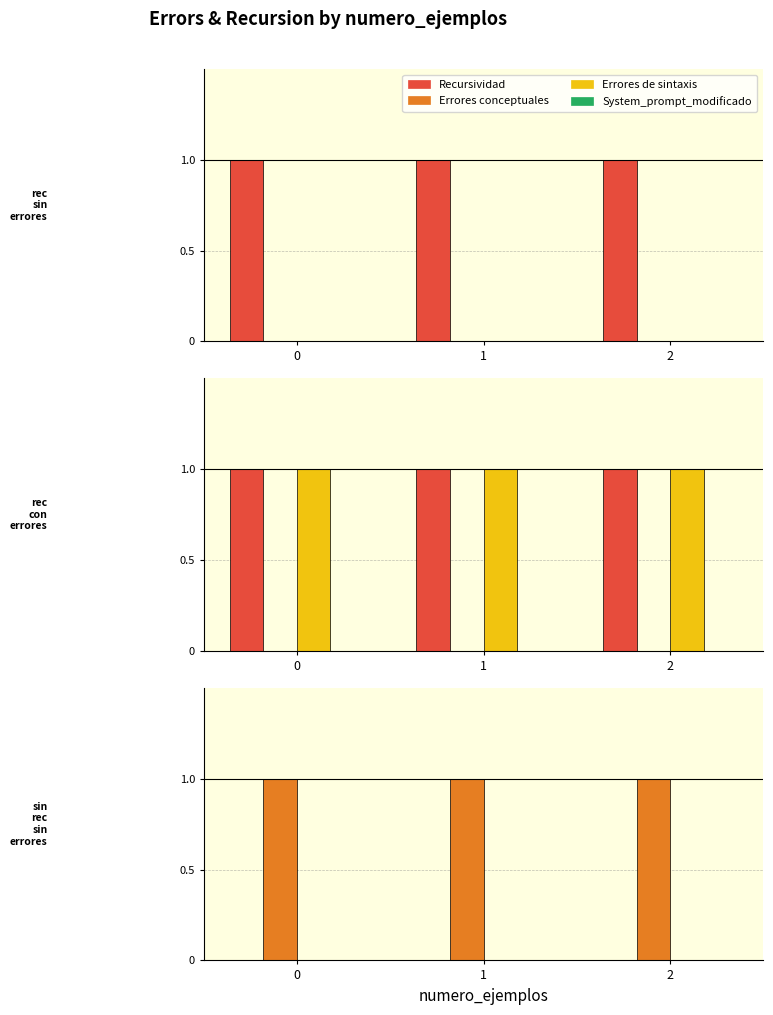

What are all the series names shown in the legend?

Recursividad, Errores conceptuales, Errores de sintaxis, System_prompt_modificado